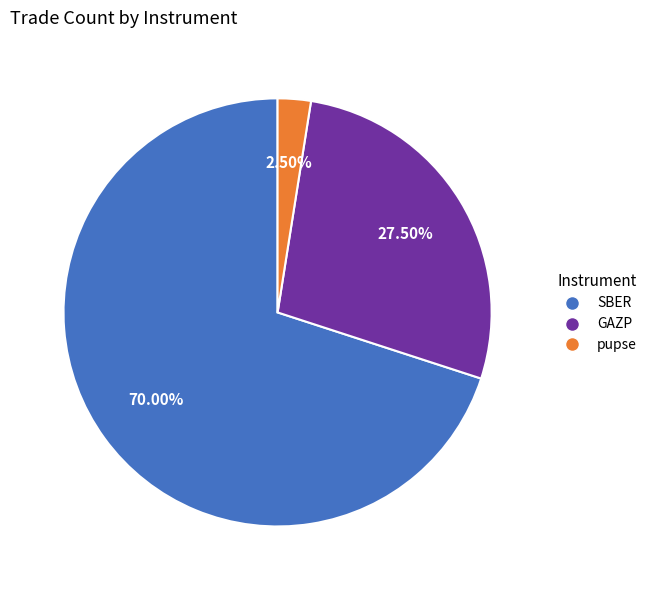

Rank the categories by value from lowest to highest.

pupse, GAZP, SBER